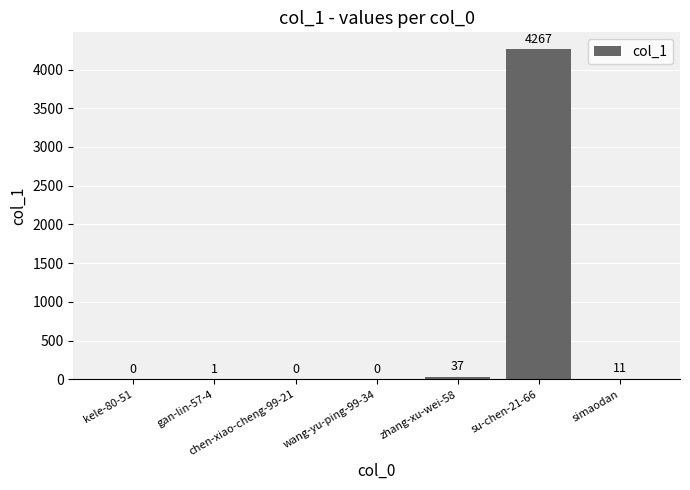

At which label is the value closest to 2133?

zhang-xu-wei-58